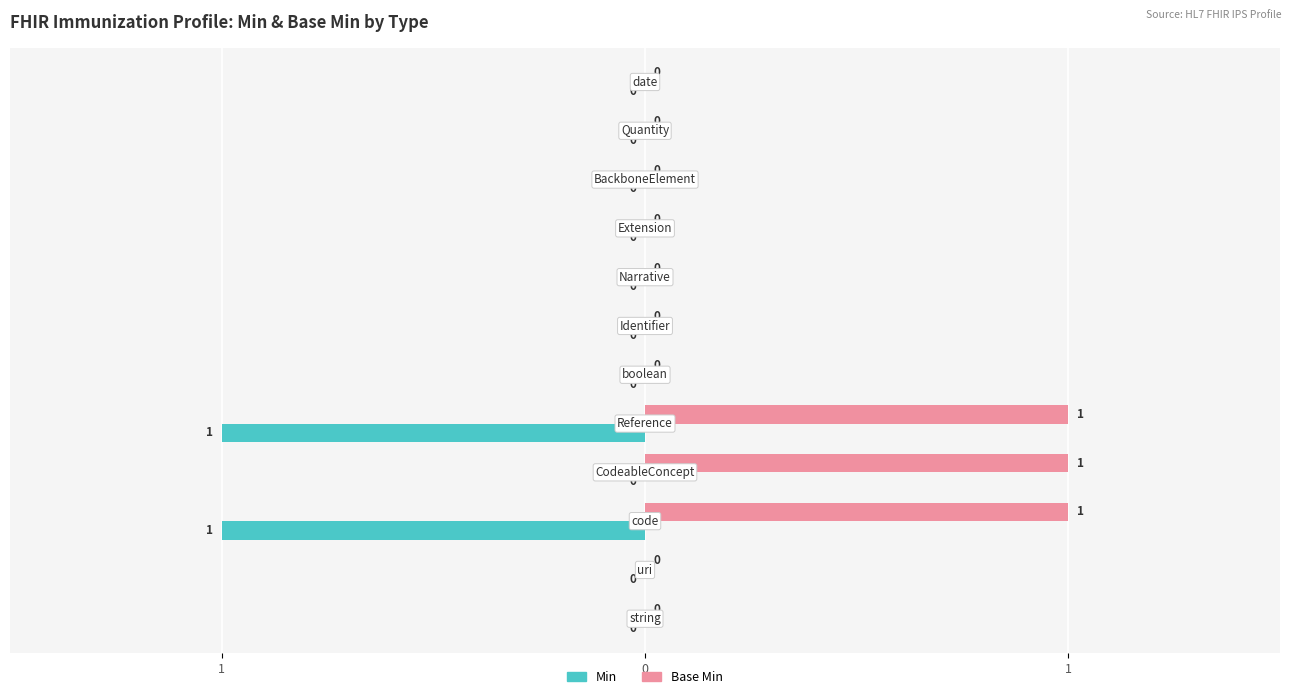

What are all the series names shown in the legend?

Min, Base Min